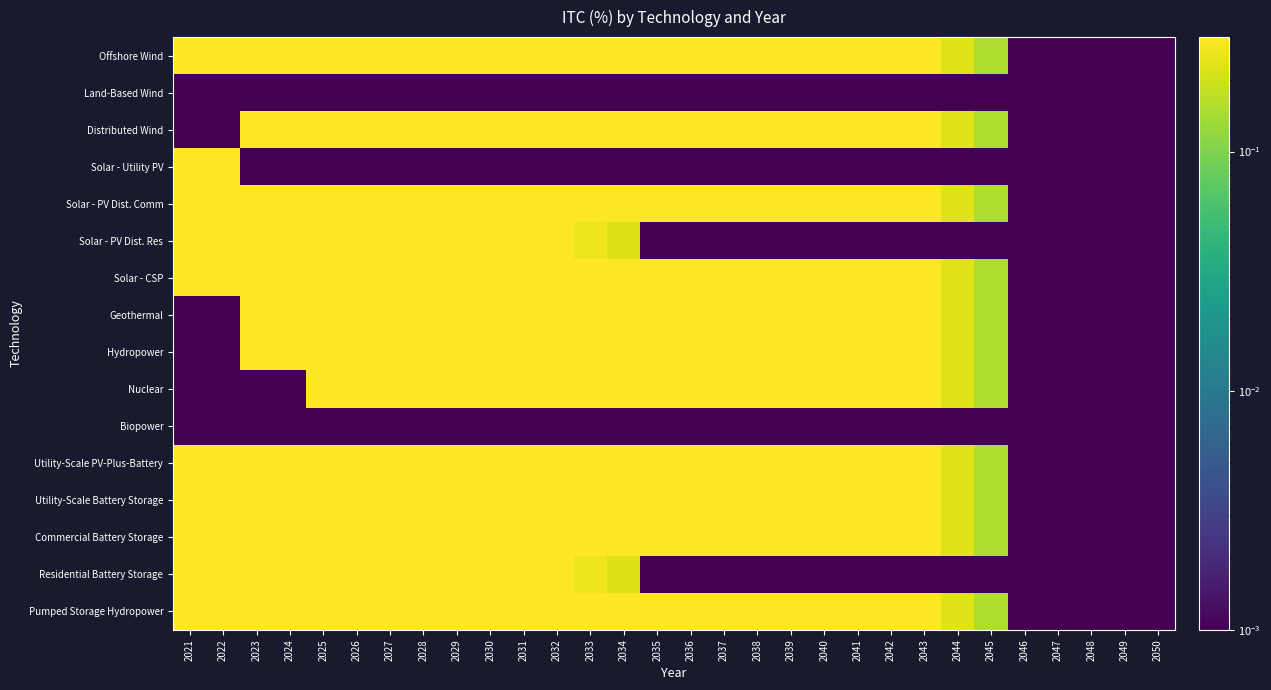

Reading left to right, what are all the values shown in this chart?

Offshore Wind: 2021=0.3	2022=0.3	2023=0.3	2024=0.3	2025=0.3	2026=0.3	2027=0.3	2028=0.3	2029=0.3	2030=0.3	2031=0.3	2032=0.3	2033=0.3	2034=0.3	2035=0.3	2036=0.3	2037=0.3	2038=0.3	2039=0.3	2040=0.3	2041=0.3	2042=0.3	2043=0.3	2044=0.2	2045=0.2	2046=0.0	2047=0.0	2048=0.0	2049=0.0	2050=0.0
Land-Based Wind: 2021=0.0	2022=0.0	2023=0.0	2024=0.0	2025=0.0	2026=0.0	2027=0.0	2028=0.0	2029=0.0	2030=0.0	2031=0.0	2032=0.0	2033=0.0	2034=0.0	2035=0.0	2036=0.0	2037=0.0	2038=0.0	2039=0.0	2040=0.0	2041=0.0	2042=0.0	2043=0.0	2044=0.0	2045=0.0	2046=0.0	2047=0.0	2048=0.0	2049=0.0	2050=0.0
Distributed Wind: 2021=0.0	2022=0.0	2023=0.3	2024=0.3	2025=0.3	2026=0.3	2027=0.3	2028=0.3	2029=0.3	2030=0.3	2031=0.3	2032=0.3	2033=0.3	2034=0.3	2035=0.3	2036=0.3	2037=0.3	2038=0.3	2039=0.3	2040=0.3	2041=0.3	2042=0.3	2043=0.3	2044=0.2	2045=0.2	2046=0.0	2047=0.0	2048=0.0	2049=0.0	2050=0.0
Solar - Utility PV: 2021=0.3	2022=0.3	2023=0.0	2024=0.0	2025=0.0	2026=0.0	2027=0.0	2028=0.0	2029=0.0	2030=0.0	2031=0.0	2032=0.0	2033=0.0	2034=0.0	2035=0.0	2036=0.0	2037=0.0	2038=0.0	2039=0.0	2040=0.0	2041=0.0	2042=0.0	2043=0.0	2044=0.0	2045=0.0	2046=0.0	2047=0.0	2048=0.0	2049=0.0	2050=0.0
Solar - PV Dist. Comm: 2021=0.3	2022=0.3	2023=0.3	2024=0.3	2025=0.3	2026=0.3	2027=0.3	2028=0.3	2029=0.3	2030=0.3	2031=0.3	2032=0.3	2033=0.3	2034=0.3	2035=0.3	2036=0.3	2037=0.3	2038=0.3	2039=0.3	2040=0.3	2041=0.3	2042=0.3	2043=0.3	2044=0.2	2045=0.2	2046=0.0	2047=0.0	2048=0.0	2049=0.0	2050=0.0
Solar - PV Dist. Res: 2021=0.3	2022=0.3	2023=0.3	2024=0.3	2025=0.3	2026=0.3	2027=0.3	2028=0.3	2029=0.3	2030=0.3	2031=0.3	2032=0.3	2033=0.3	2034=0.2	2035=0.0	2036=0.0	2037=0.0	2038=0.0	2039=0.0	2040=0.0	2041=0.0	2042=0.0	2043=0.0	2044=0.0	2045=0.0	2046=0.0	2047=0.0	2048=0.0	2049=0.0	2050=0.0
Solar - CSP: 2021=0.3	2022=0.3	2023=0.3	2024=0.3	2025=0.3	2026=0.3	2027=0.3	2028=0.3	2029=0.3	2030=0.3	2031=0.3	2032=0.3	2033=0.3	2034=0.3	2035=0.3	2036=0.3	2037=0.3	2038=0.3	2039=0.3	2040=0.3	2041=0.3	2042=0.3	2043=0.3	2044=0.2	2045=0.2	2046=0.0	2047=0.0	2048=0.0	2049=0.0	2050=0.0
Geothermal: 2021=0.0	2022=0.0	2023=0.3	2024=0.3	2025=0.3	2026=0.3	2027=0.3	2028=0.3	2029=0.3	2030=0.3	2031=0.3	2032=0.3	2033=0.3	2034=0.3	2035=0.3	2036=0.3	2037=0.3	2038=0.3	2039=0.3	2040=0.3	2041=0.3	2042=0.3	2043=0.3	2044=0.2	2045=0.2	2046=0.0	2047=0.0	2048=0.0	2049=0.0	2050=0.0
Hydropower: 2021=0.0	2022=0.0	2023=0.3	2024=0.3	2025=0.3	2026=0.3	2027=0.3	2028=0.3	2029=0.3	2030=0.3	2031=0.3	2032=0.3	2033=0.3	2034=0.3	2035=0.3	2036=0.3	2037=0.3	2038=0.3	2039=0.3	2040=0.3	2041=0.3	2042=0.3	2043=0.3	2044=0.2	2045=0.2	2046=0.0	2047=0.0	2048=0.0	2049=0.0	2050=0.0
Nuclear: 2021=0.0	2022=0.0	2023=0.0	2024=0.0	2025=0.3	2026=0.3	2027=0.3	2028=0.3	2029=0.3	2030=0.3	2031=0.3	2032=0.3	2033=0.3	2034=0.3	2035=0.3	2036=0.3	2037=0.3	2038=0.3	2039=0.3	2040=0.3	2041=0.3	2042=0.3	2043=0.3	2044=0.2	2045=0.2	2046=0.0	2047=0.0	2048=0.0	2049=0.0	2050=0.0
Biopower: 2021=0.0	2022=0.0	2023=0.0	2024=0.0	2025=0.0	2026=0.0	2027=0.0	2028=0.0	2029=0.0	2030=0.0	2031=0.0	2032=0.0	2033=0.0	2034=0.0	2035=0.0	2036=0.0	2037=0.0	2038=0.0	2039=0.0	2040=0.0	2041=0.0	2042=0.0	2043=0.0	2044=0.0	2045=0.0	2046=0.0	2047=0.0	2048=0.0	2049=0.0	2050=0.0
Utility-Scale PV-Plus-Battery: 2021=0.3	2022=0.3	2023=0.3	2024=0.3	2025=0.3	2026=0.3	2027=0.3	2028=0.3	2029=0.3	2030=0.3	2031=0.3	2032=0.3	2033=0.3	2034=0.3	2035=0.3	2036=0.3	2037=0.3	2038=0.3	2039=0.3	2040=0.3	2041=0.3	2042=0.3	2043=0.3	2044=0.2	2045=0.2	2046=0.0	2047=0.0	2048=0.0	2049=0.0	2050=0.0
Utility-Scale Battery Storage: 2021=0.3	2022=0.3	2023=0.3	2024=0.3	2025=0.3	2026=0.3	2027=0.3	2028=0.3	2029=0.3	2030=0.3	2031=0.3	2032=0.3	2033=0.3	2034=0.3	2035=0.3	2036=0.3	2037=0.3	2038=0.3	2039=0.3	2040=0.3	2041=0.3	2042=0.3	2043=0.3	2044=0.2	2045=0.2	2046=0.0	2047=0.0	2048=0.0	2049=0.0	2050=0.0
Commercial Battery Storage: 2021=0.3	2022=0.3	2023=0.3	2024=0.3	2025=0.3	2026=0.3	2027=0.3	2028=0.3	2029=0.3	2030=0.3	2031=0.3	2032=0.3	2033=0.3	2034=0.3	2035=0.3	2036=0.3	2037=0.3	2038=0.3	2039=0.3	2040=0.3	2041=0.3	2042=0.3	2043=0.3	2044=0.2	2045=0.2	2046=0.0	2047=0.0	2048=0.0	2049=0.0	2050=0.0
Residential Battery Storage: 2021=0.3	2022=0.3	2023=0.3	2024=0.3	2025=0.3	2026=0.3	2027=0.3	2028=0.3	2029=0.3	2030=0.3	2031=0.3	2032=0.3	2033=0.3	2034=0.2	2035=0.0	2036=0.0	2037=0.0	2038=0.0	2039=0.0	2040=0.0	2041=0.0	2042=0.0	2043=0.0	2044=0.0	2045=0.0	2046=0.0	2047=0.0	2048=0.0	2049=0.0	2050=0.0
Pumped Storage Hydropower: 2021=0.3	2022=0.3	2023=0.3	2024=0.3	2025=0.3	2026=0.3	2027=0.3	2028=0.3	2029=0.3	2030=0.3	2031=0.3	2032=0.3	2033=0.3	2034=0.3	2035=0.3	2036=0.3	2037=0.3	2038=0.3	2039=0.3	2040=0.3	2041=0.3	2042=0.3	2043=0.3	2044=0.2	2045=0.2	2046=0.0	2047=0.0	2048=0.0	2049=0.0	2050=0.0